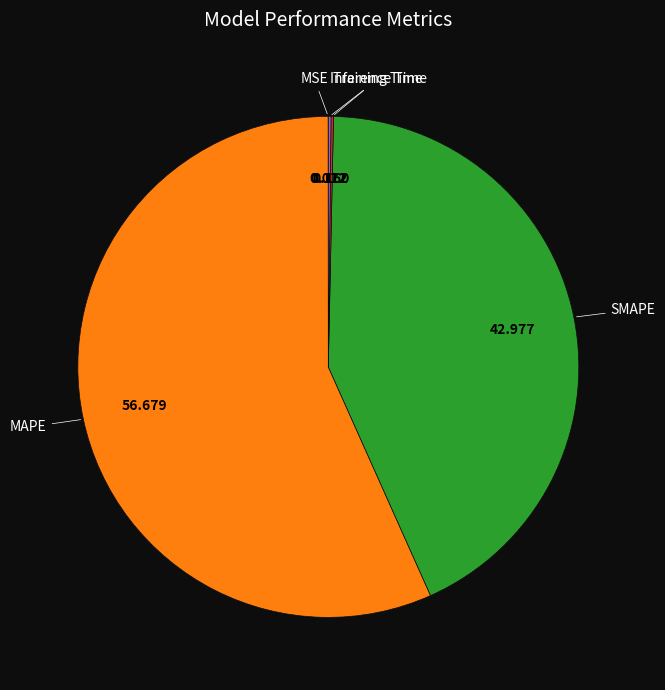

What is the largest slice in the pie chart?

MAPE